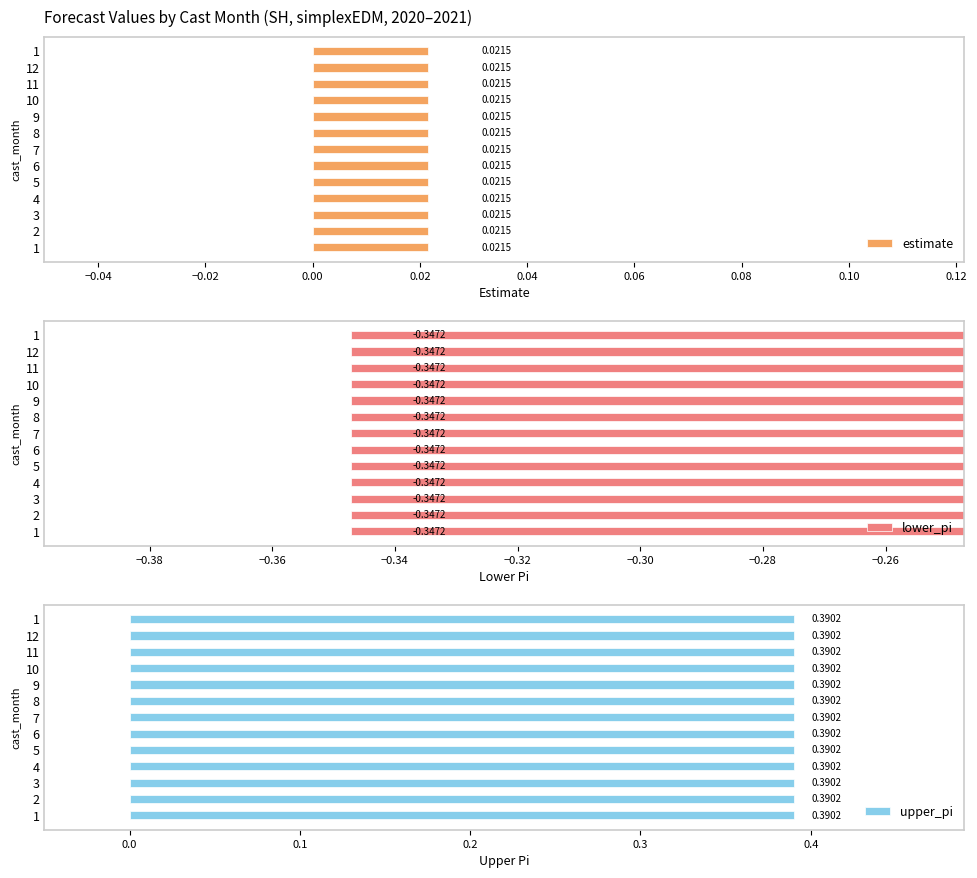

What are all the series names shown in the legend?

estimate, lower_pi, upper_pi